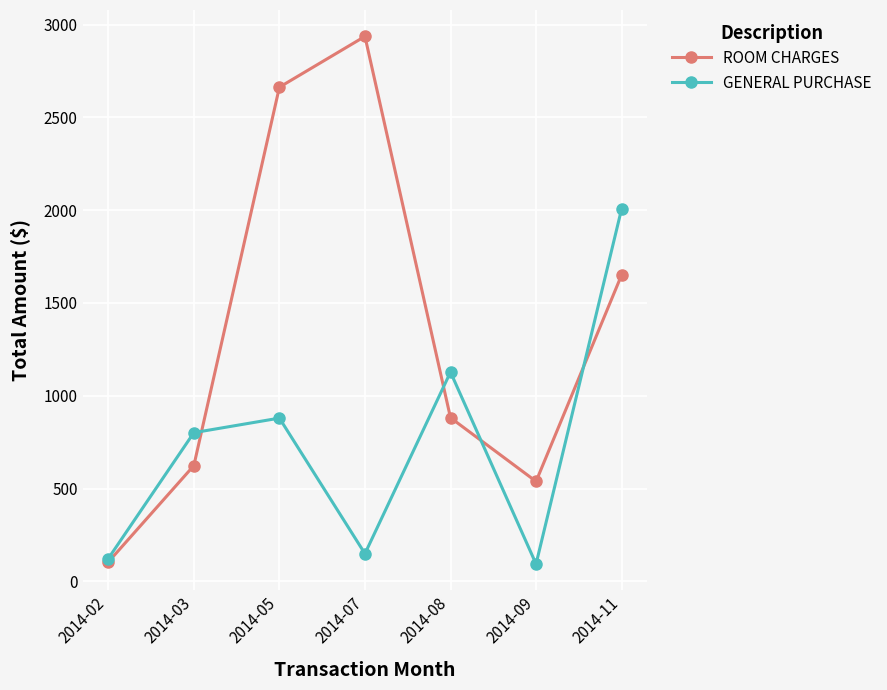

Where does the GENERAL PURCHASE series first go above 801?

2014-03